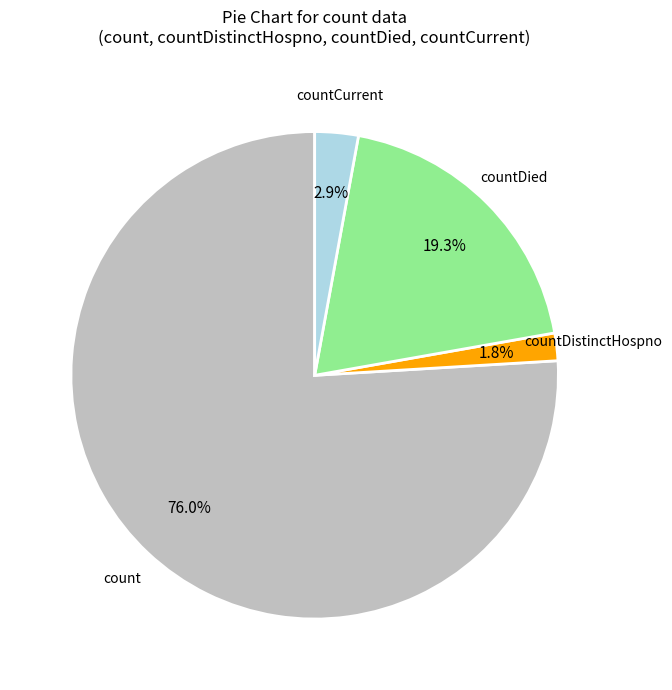

Is there a majority slice in this chart?

Yes